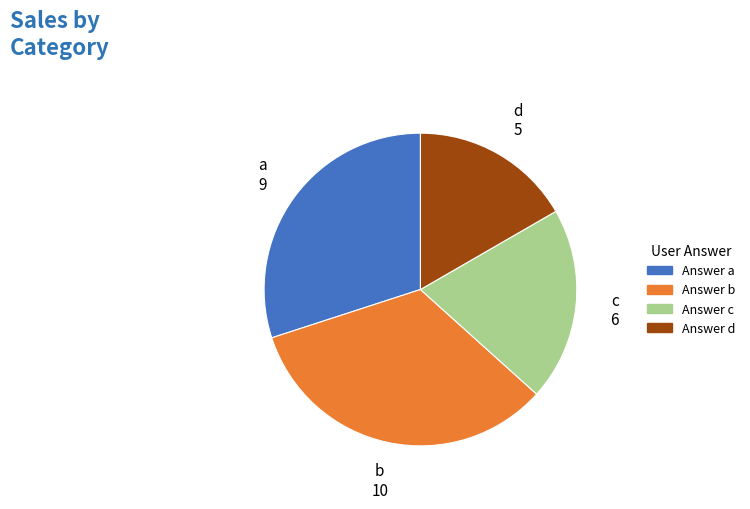

Is there a majority slice in this chart?

No